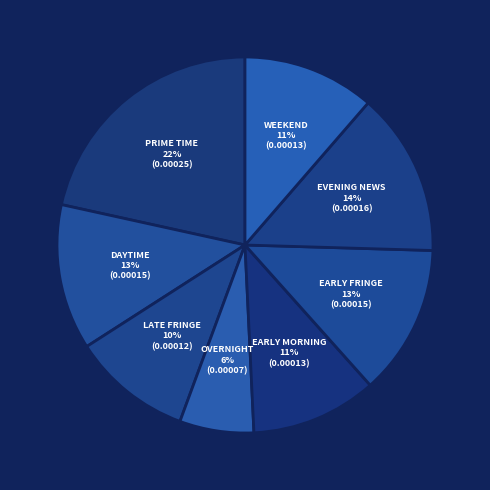

Is there any slice that represents more than half of the pie?

No